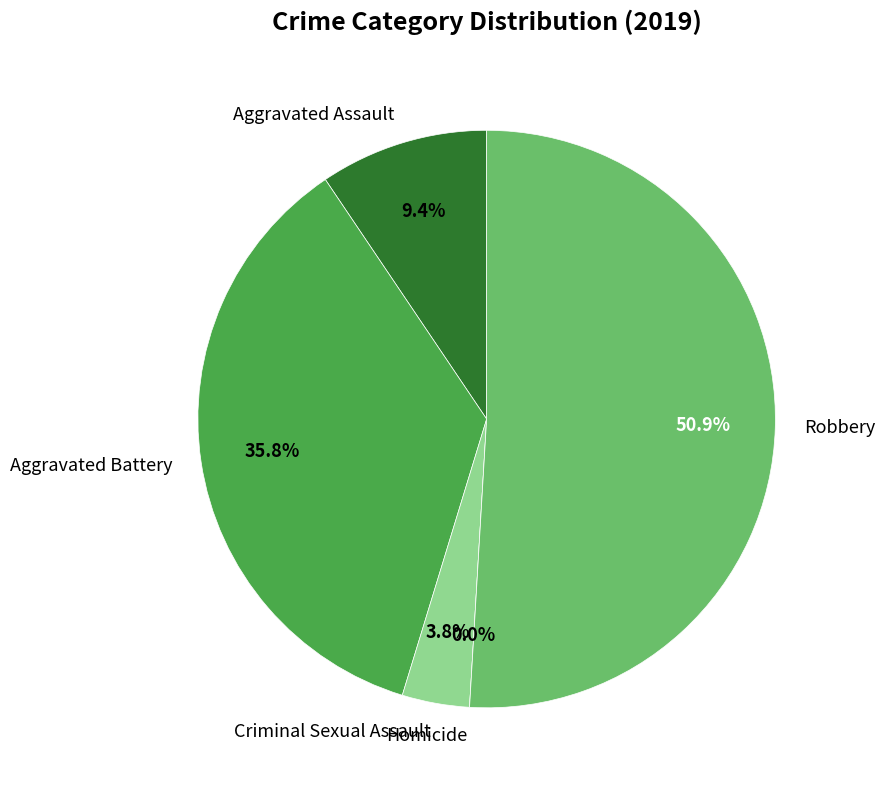

To the nearest percent, what percentage of the pie is Criminal Sexual Assault?

4%